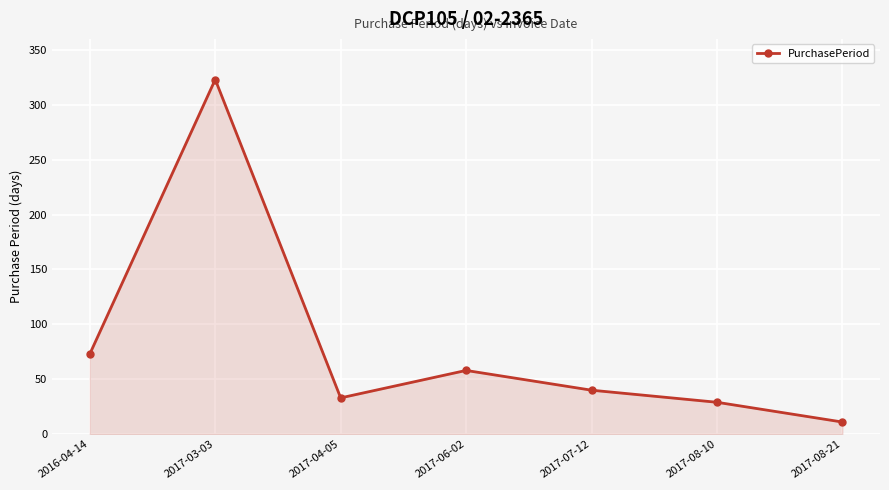

At which category does the chart reach its peak across all series?

2017-03-03